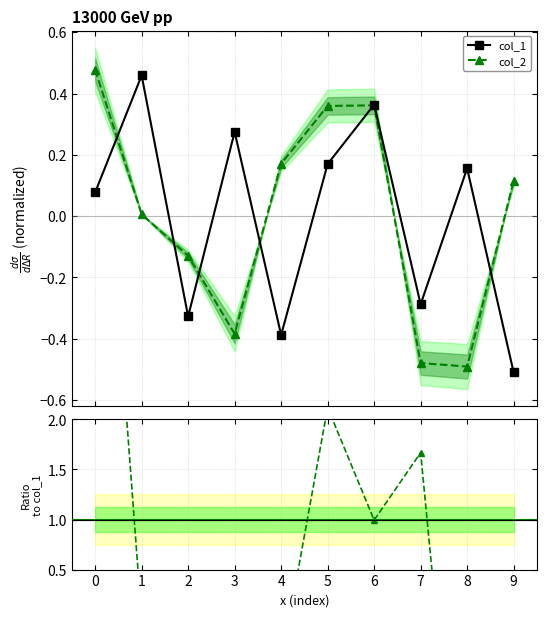

The col_2 series shows 0.0 at 1. True or false?

True